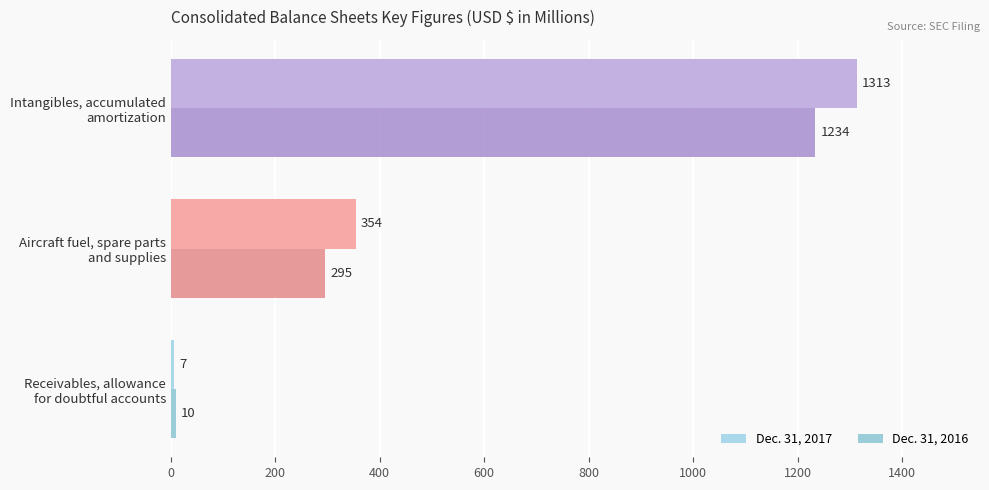

Which series has the largest total across all categories?

Dec. 31, 2017